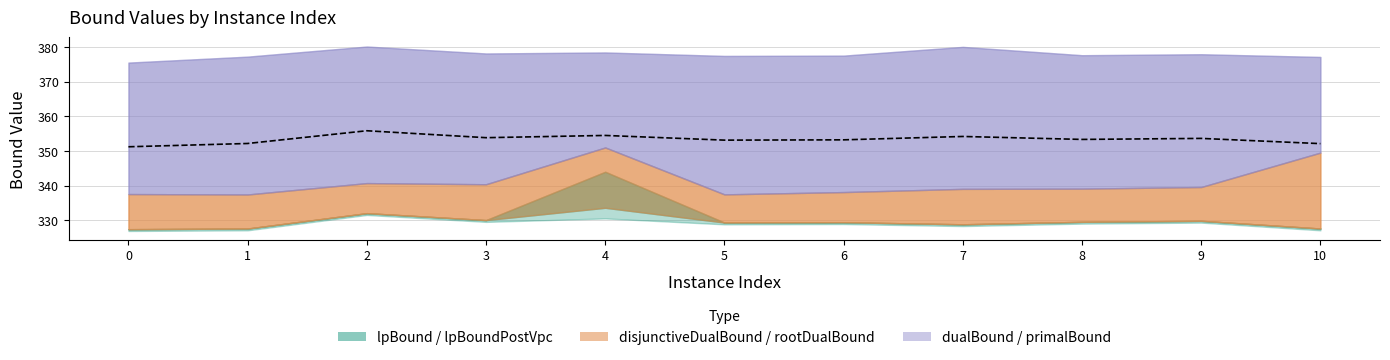

Between 7 and 6, which is larger?

7